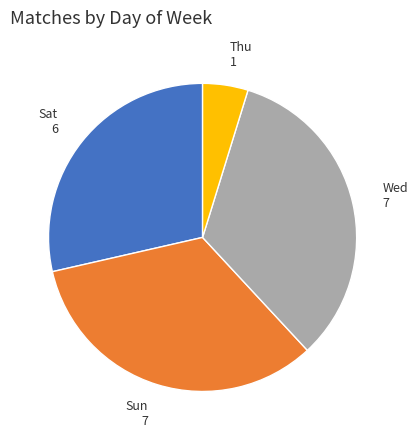

Do Sat 6 and Sun 7 together represent more than half of the pie?

Yes